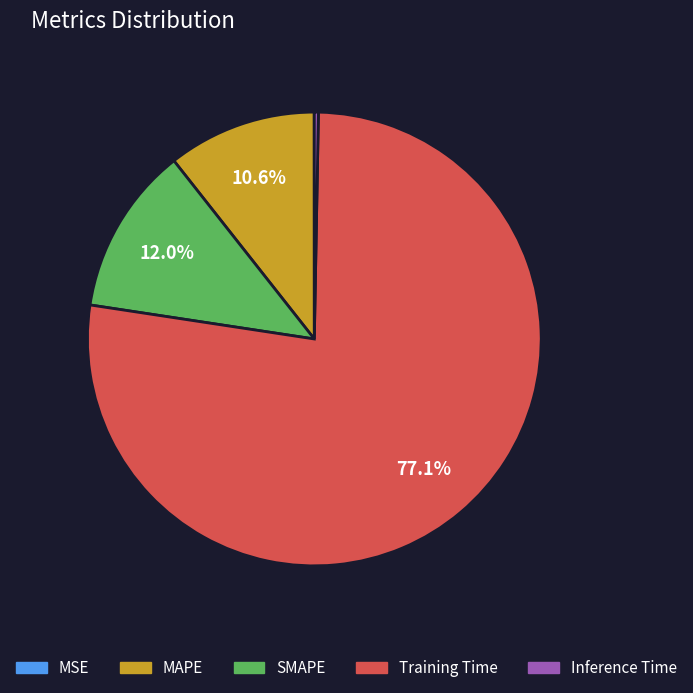

Combined, do Inference Time and MAPE account for over 50%?

No